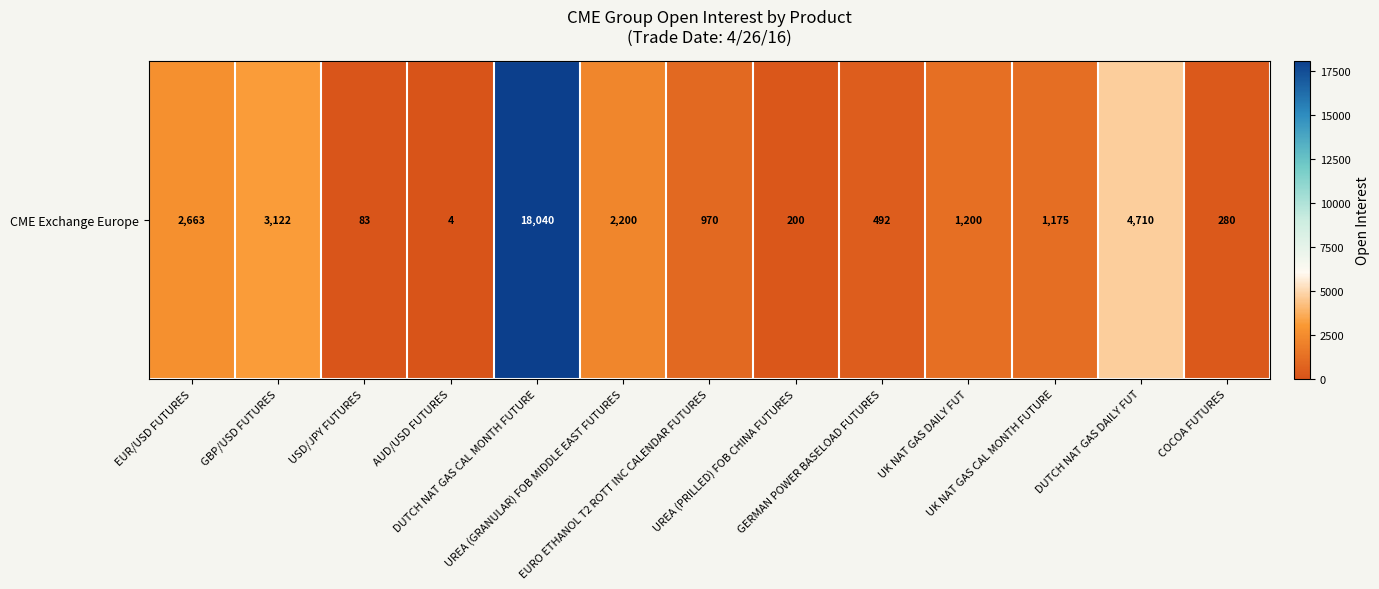

Where does the data first go above 1175?

EUR/USD FUTURES